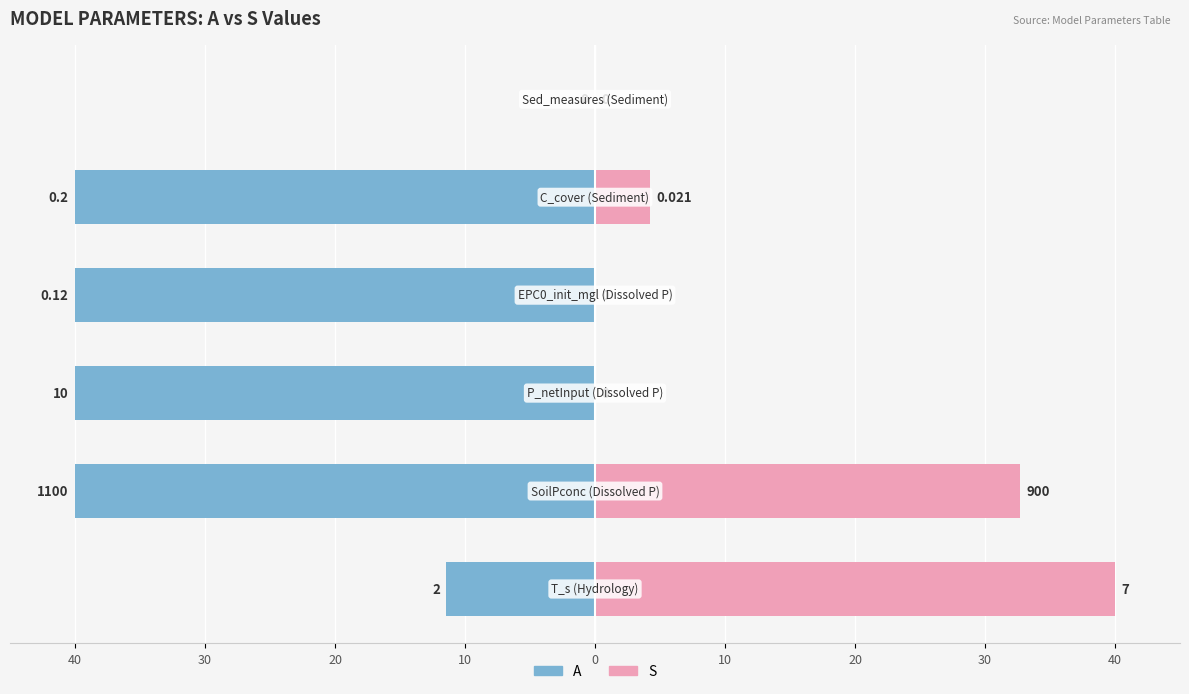

Is it true that S equals -24.2 at 10?

False